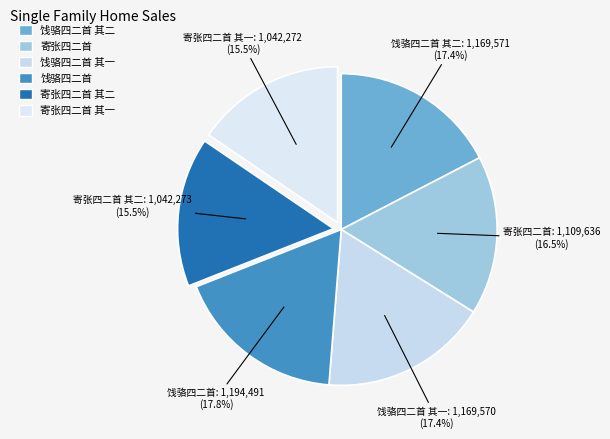

Which category has the smallest portion of the pie?

寄张四二首 其一